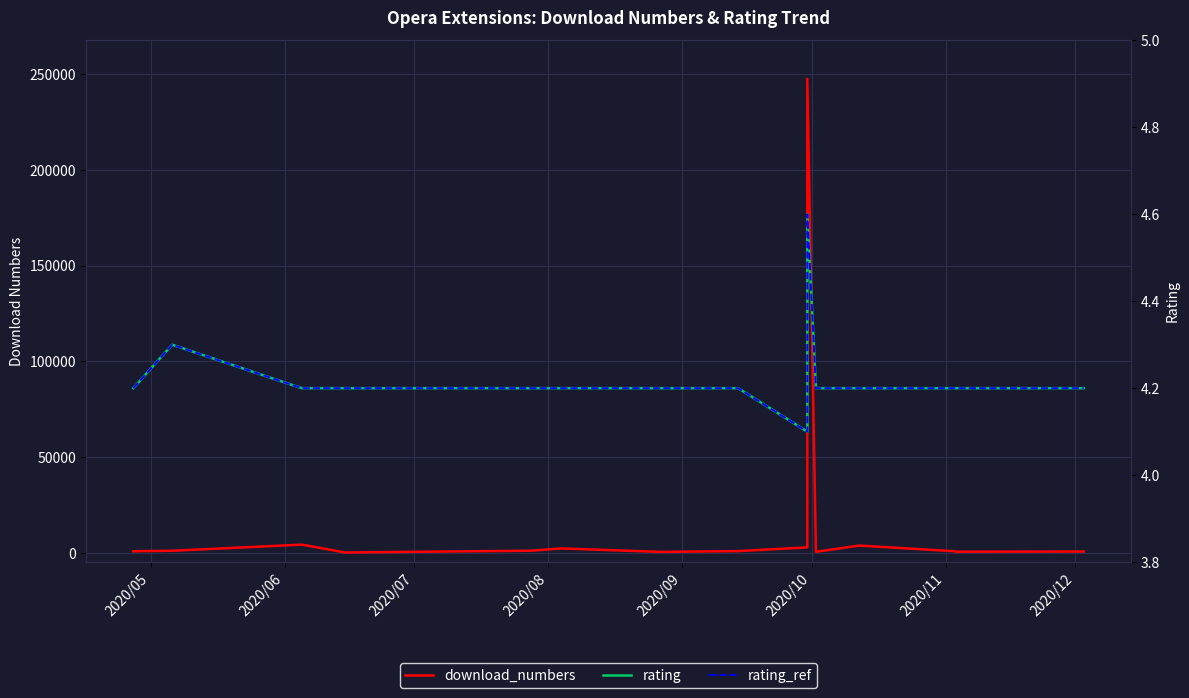

Read the download_numbers value at 2020/05.

819.0